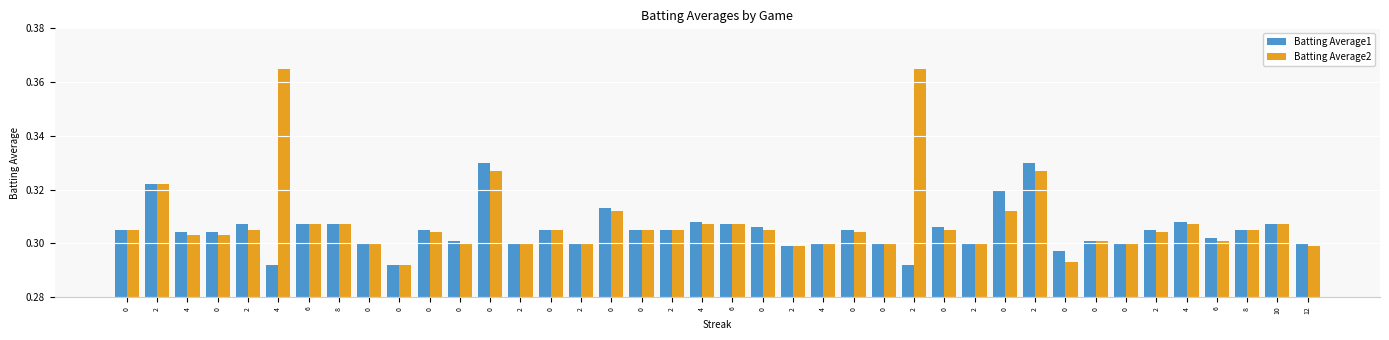

Is it true that Batting Average1 equals 0.5 at 0?

False